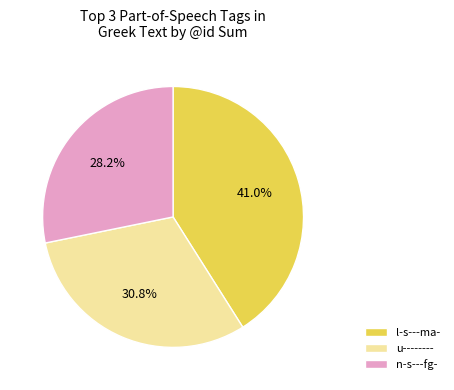

Count the number of slices in the pie.

3